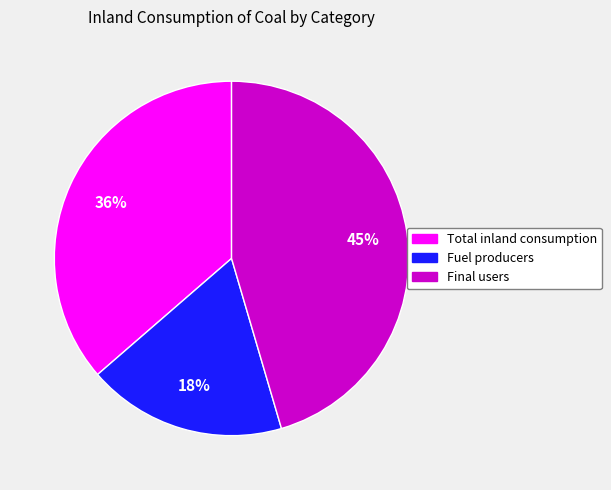

What is the ratio of the value at Final users to the value at Fuel producers?

2.5